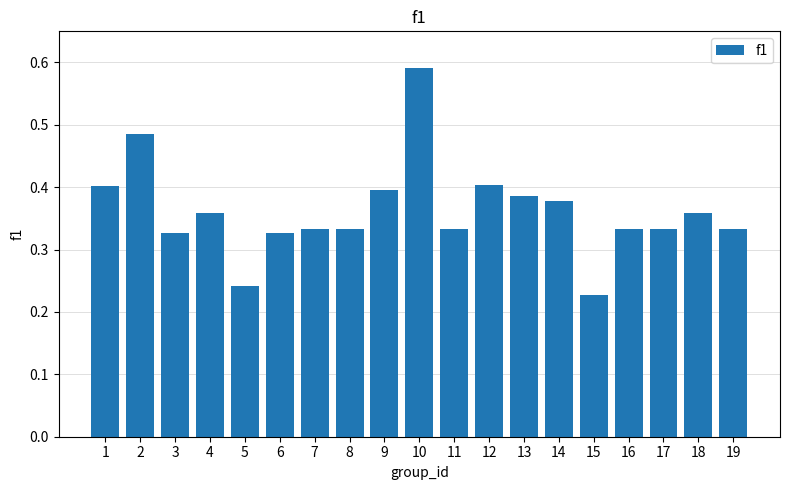

Which has a higher value, 5 or 16?

16